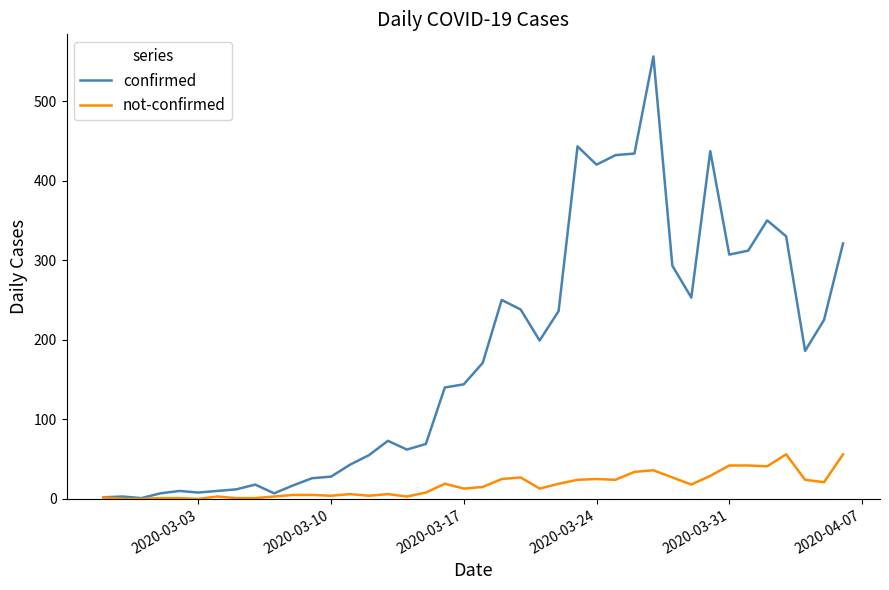

List the series in order of their overall mean, lowest first.

not-confirmed, confirmed